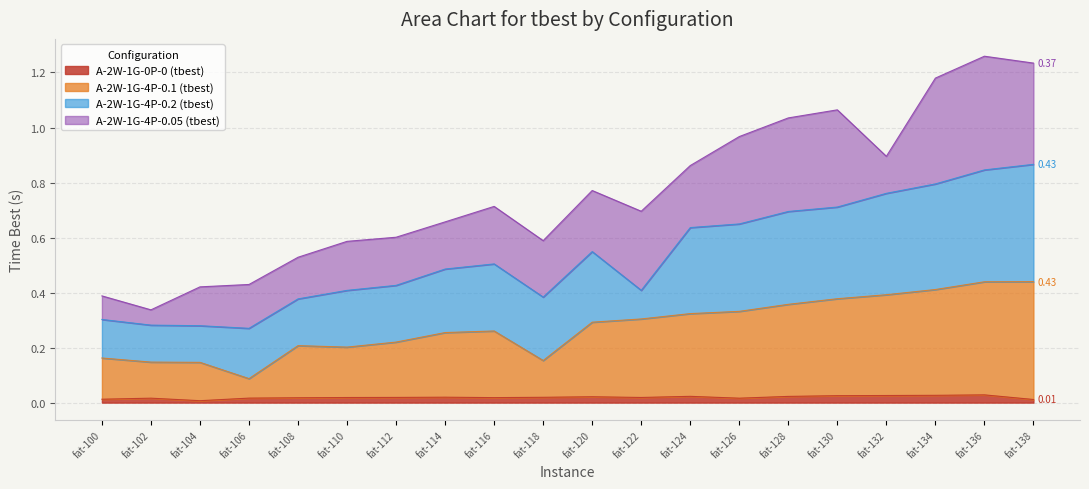

Does the chart have visible grid lines?

Yes